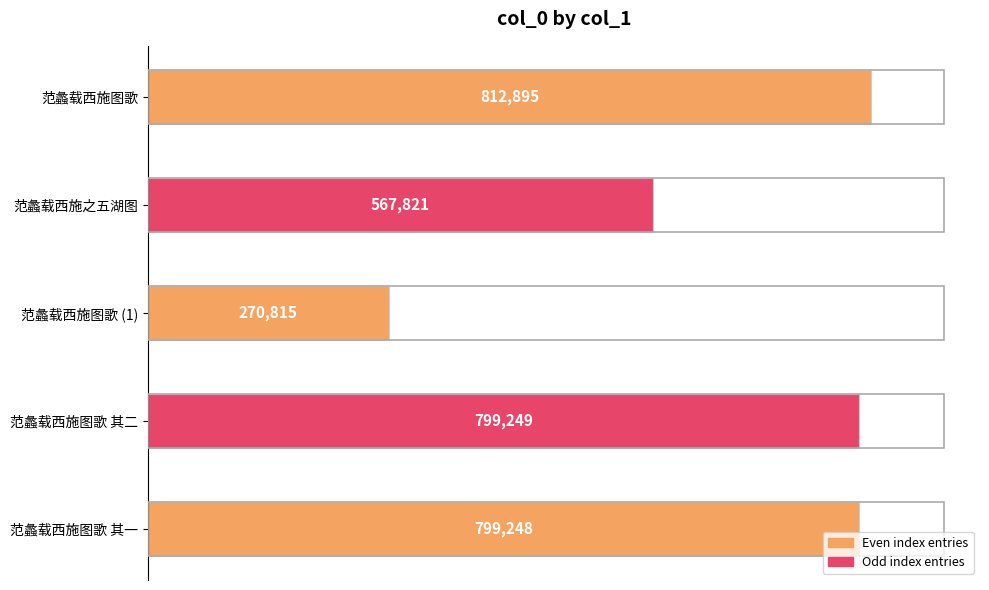

What is the smallest value displayed?

270815